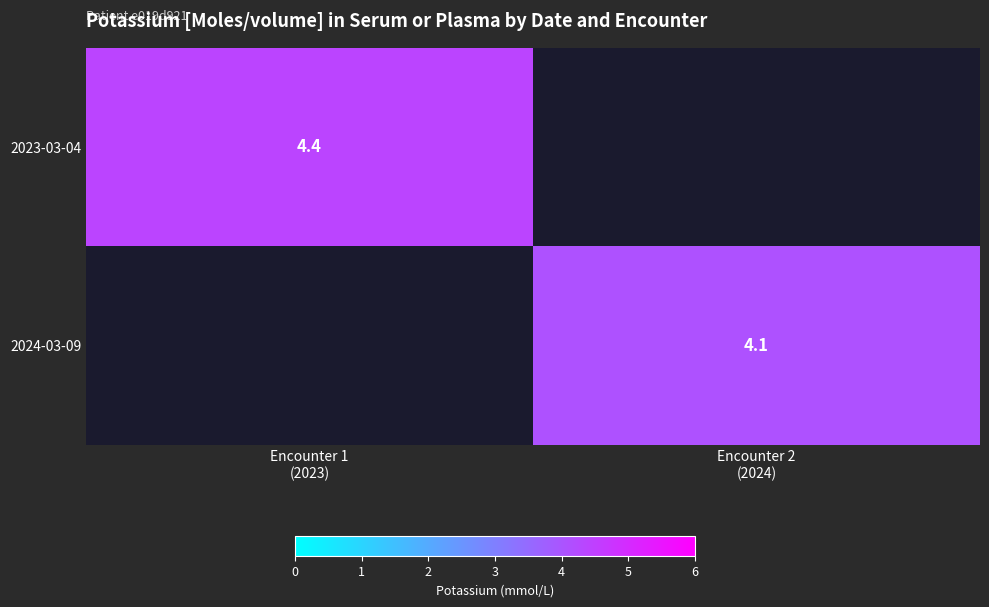

List the series in order of their peak value, highest first.

2023-03-04, 2024-03-09